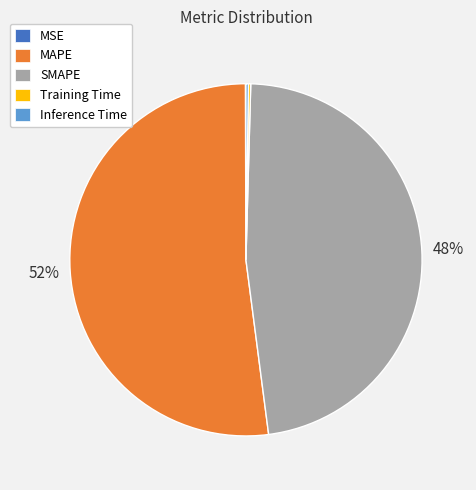

The SMAPE slice represents 48% of the pie. True or false?

True